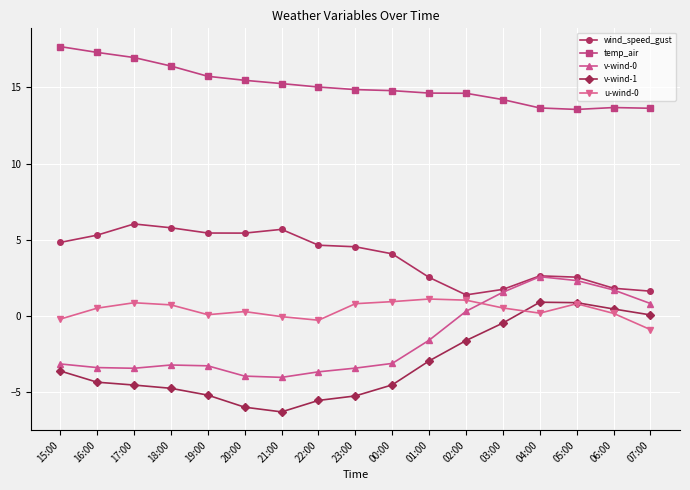

True or false: v-wind-1 has more than 0 interior local peaks.

True